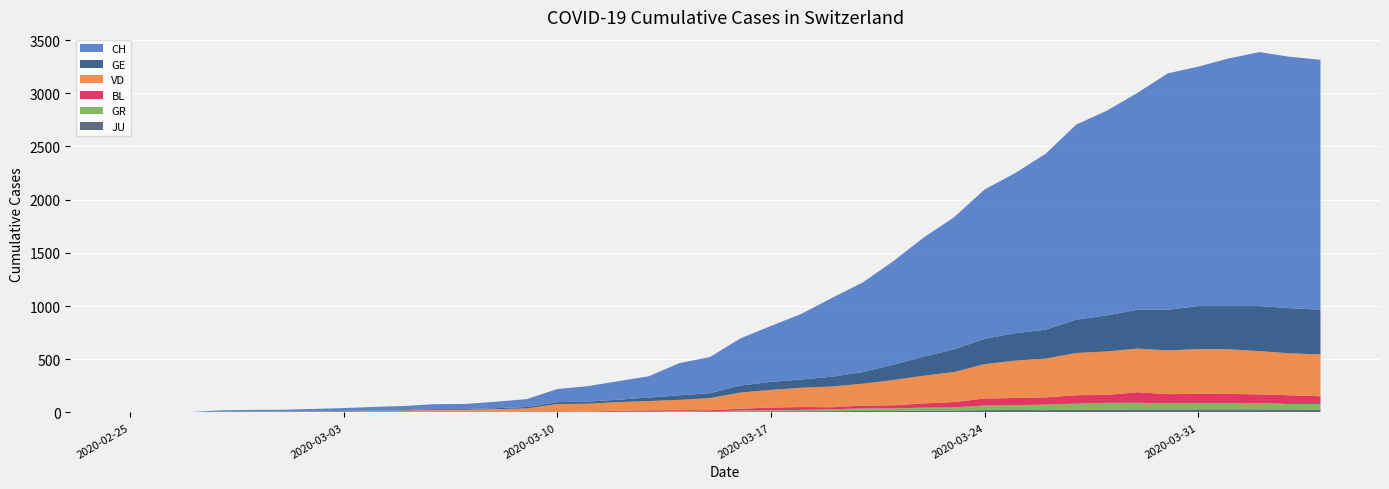

Reading left to right, what are all the values shown in this chart?

CH: 2020-02-25=0	2020-02-26=1	2020-02-27=2	2020-02-28=13	2020-02-29=15	2020-03-01=16	2020-03-02=22	2020-03-03=27	2020-03-04=35	2020-03-05=39	2020-03-06=47	2020-03-07=48	2020-03-08=61	2020-03-09=74	2020-03-10=123	2020-03-11=145	2020-03-12=174	2020-03-13=200	2020-03-14=303	2020-03-15=339	2020-03-16=443	2020-03-17=526	2020-03-18=617	2020-03-19=741	2020-03-20=842	2020-03-21=971	2020-03-22=1120	2020-03-23=1241	2020-03-24=1404	2020-03-25=1505	2020-03-26=1654	2020-03-27=1834	2020-03-28=1924	2020-03-29=2038	2020-03-30=2222	2020-03-31=2251	2020-04-01=2328	2020-04-02=2387	2020-04-03=2363	2020-04-04=2349
VD: 2020-02-25=0	2020-02-26=0	2020-02-27=0	2020-02-28=4	2020-02-29=4	2020-03-01=4	2020-03-02=6	2020-03-03=8	2020-03-04=11	2020-03-05=14	2020-03-06=15	2020-03-07=16	2020-03-08=22	2020-03-09=29	2020-03-10=69	2020-03-11=73	2020-03-12=82	2020-03-13=87	2020-03-14=96	2020-03-15=114	2020-03-16=152	2020-03-17=166	2020-03-18=181	2020-03-19=195	2020-03-20=205	2020-03-21=237	2020-03-22=260	2020-03-23=282	2020-03-24=323	2020-03-25=351	2020-03-26=364	2020-03-27=397	2020-03-28=408	2020-03-29=410	2020-03-30=411	2020-03-31=420	2020-04-01=420	2020-04-02=406	2020-04-03=395	2020-04-04=393
GE: 2020-02-25=0	2020-02-26=1	2020-02-27=1	2020-02-28=2	2020-02-29=3	2020-03-01=3	2020-03-02=3	2020-03-03=4	2020-03-04=4	2020-03-05=5	2020-03-06=7	2020-03-07=7	2020-03-08=9	2020-03-09=13	2020-03-10=18	2020-03-11=20	2020-03-12=23	2020-03-13=33	2020-03-14=43	2020-03-15=46	2020-03-16=66	2020-03-17=75	2020-03-18=78	2020-03-19=92	2020-03-20=109	2020-03-21=145	2020-03-22=179	2020-03-23=214	2020-03-24=238	2020-03-25=258	2020-03-26=272	2020-03-27=313	2020-03-28=339	2020-03-29=365	2020-03-30=382	2020-03-31=405	2020-04-01=406	2020-04-02=424	2020-04-03=424	2020-04-04=421
BL: 2020-02-25=0	2020-02-26=0	2020-02-27=0	2020-02-28=0	2020-02-29=1	2020-03-01=1	2020-03-02=1	2020-03-03=1	2020-03-04=1	2020-03-05=1	2020-03-06=4	2020-03-07=4	2020-03-08=4	2020-03-09=4	2020-03-10=5	2020-03-11=3	2020-03-12=9	2020-03-13=12	2020-03-14=8	2020-03-15=12	2020-03-16=17	2020-03-17=26	2020-03-18=27	2020-03-19=19	2020-03-20=27	2020-03-21=30	2020-03-22=40	2020-03-23=51	2020-03-24=66	2020-03-25=68	2020-03-26=68	2020-03-27=79	2020-03-28=75	2020-03-29=99	2020-03-30=86	2020-03-31=88	2020-04-01=86	2020-04-02=81	2020-04-03=82	2020-04-04=73
GR: 2020-02-25=0	2020-02-26=0	2020-02-27=0	2020-02-28=0	2020-02-29=0	2020-03-01=0	2020-03-02=0	2020-03-03=0	2020-03-04=0	2020-03-05=0	2020-03-06=0	2020-03-07=0	2020-03-08=0	2020-03-09=0	2020-03-10=0	2020-03-11=0	2020-03-12=0	2020-03-13=0	2020-03-14=6	2020-03-15=0	2020-03-16=9	2020-03-17=9	2020-03-18=13	2020-03-19=18	2020-03-20=24	2020-03-21=24	2020-03-22=27	2020-03-23=29	2020-03-24=43	2020-03-25=45	2020-03-26=52	2020-03-27=58	2020-03-28=63	2020-03-29=63	2020-03-30=58	2020-03-31=58	2020-04-01=59	2020-04-02=60	2020-04-03=51	2020-04-04=52
JU: 2020-02-25=0	2020-02-26=0	2020-02-27=1	2020-02-28=1	2020-02-29=1	2020-03-01=1	2020-03-02=1	2020-03-03=1	2020-03-04=1	2020-03-05=2	2020-03-06=5	2020-03-07=5	2020-03-08=5	2020-03-09=5	2020-03-10=5	2020-03-11=6	2020-03-12=6	2020-03-13=8	2020-03-14=8	2020-03-15=9	2020-03-16=9	2020-03-17=11	2020-03-18=11	2020-03-19=12	2020-03-20=14	2020-03-21=13	2020-03-22=18	2020-03-23=18	2020-03-24=22	2020-03-25=23	2020-03-26=22	2020-03-27=25	2020-03-28=27	2020-03-29=28	2020-03-30=28	2020-03-31=29	2020-04-01=29	2020-04-02=29	2020-04-03=28	2020-04-04=27